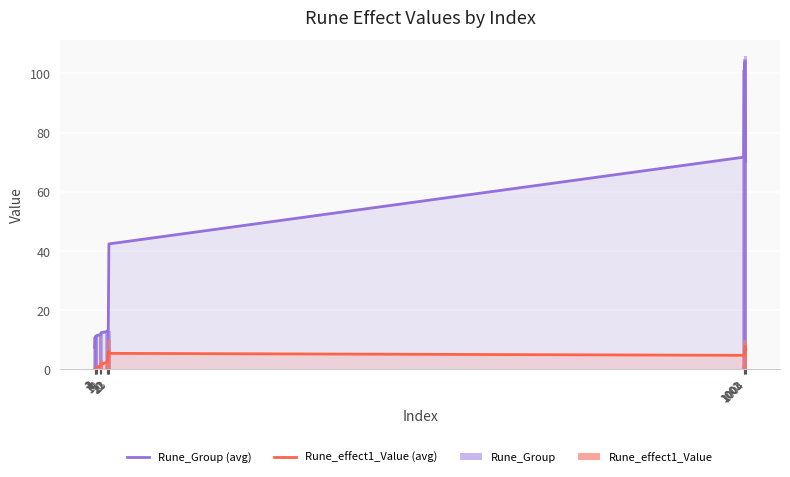

Which label corresponds to the smallest value in the chart?

1